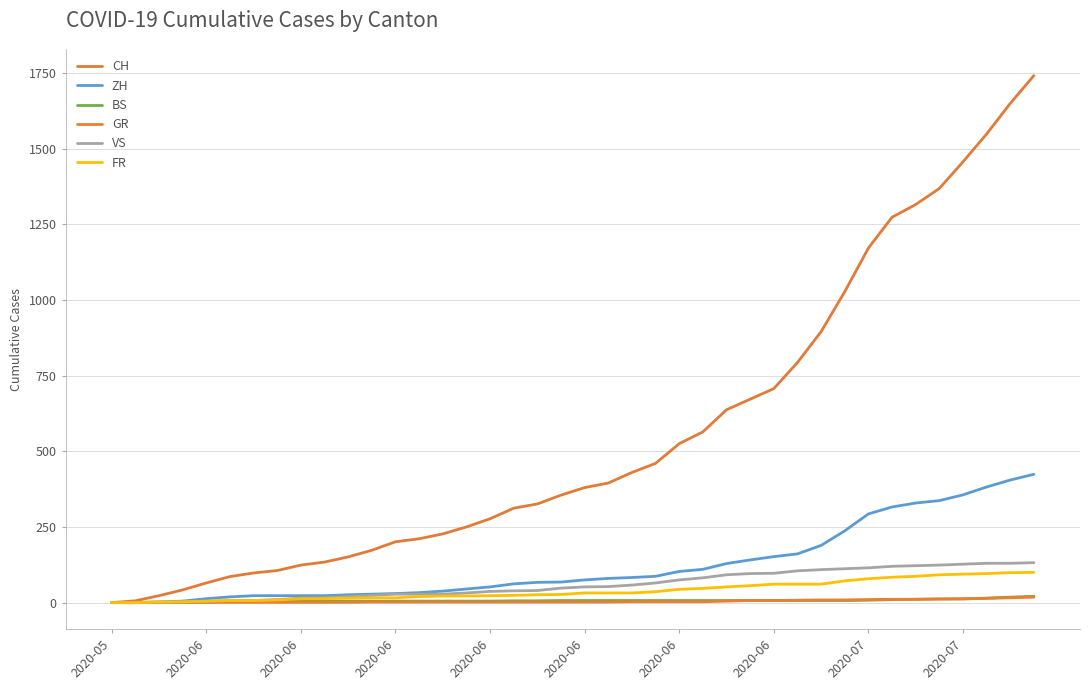

Which series has the widest spread of values?

CH